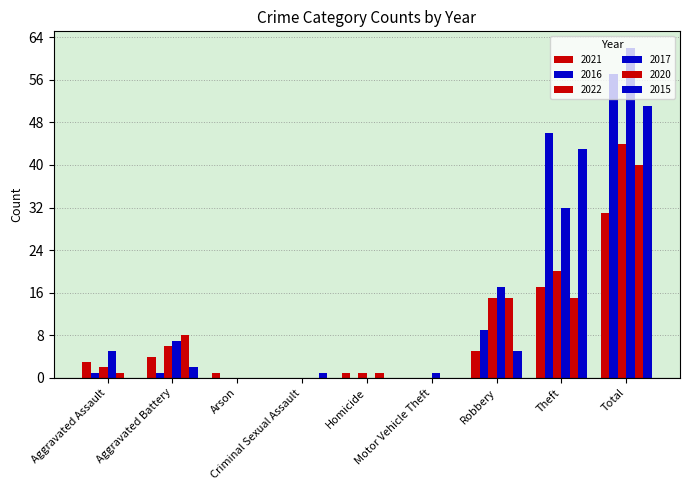

What is the maximum value for 2022?

44